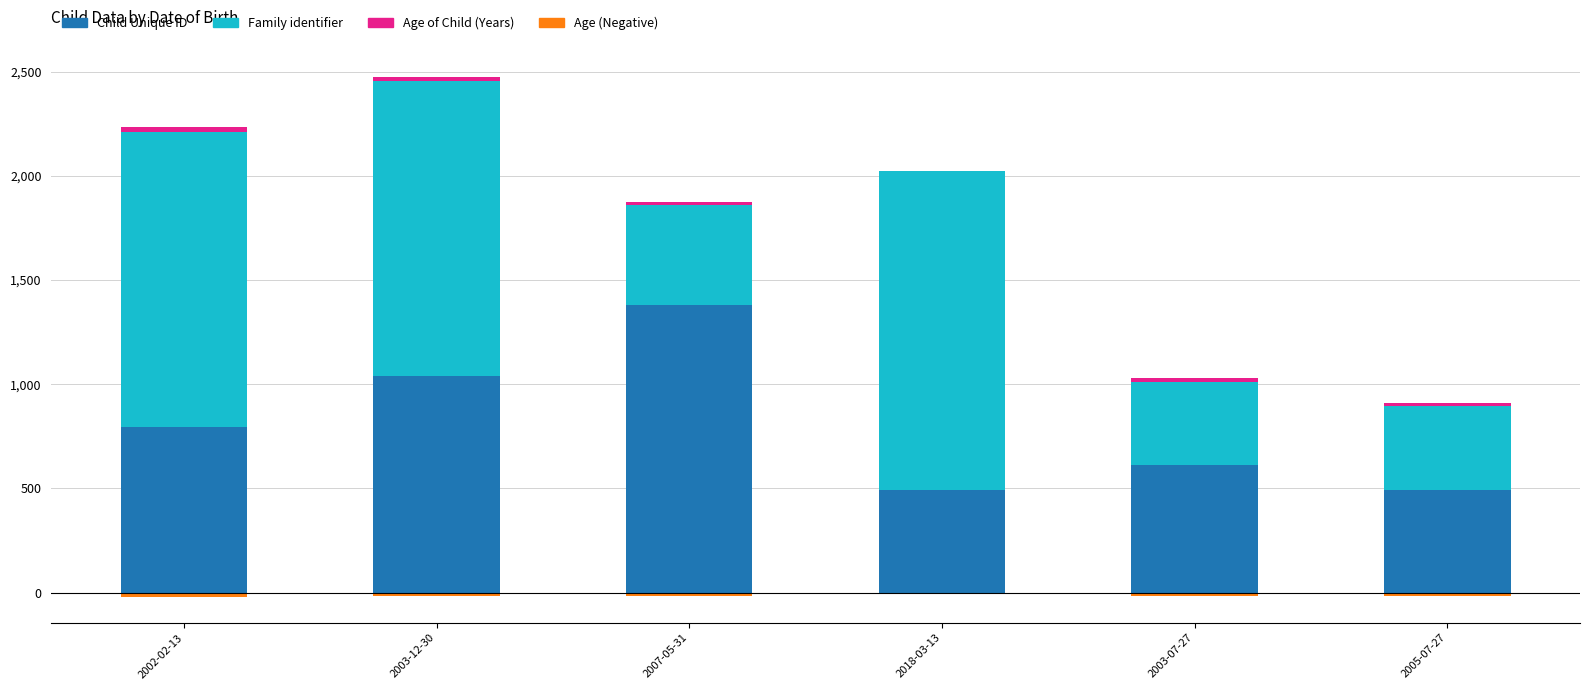

At which label does Age (Negative) reach its peak?

2018-03-13